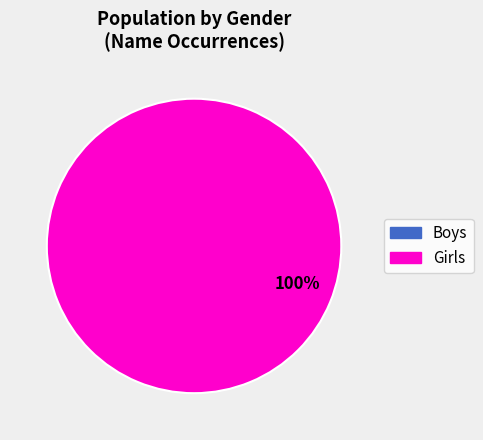

To the nearest percent, what is the difference between the Girls and Boys slice percentages?

100%